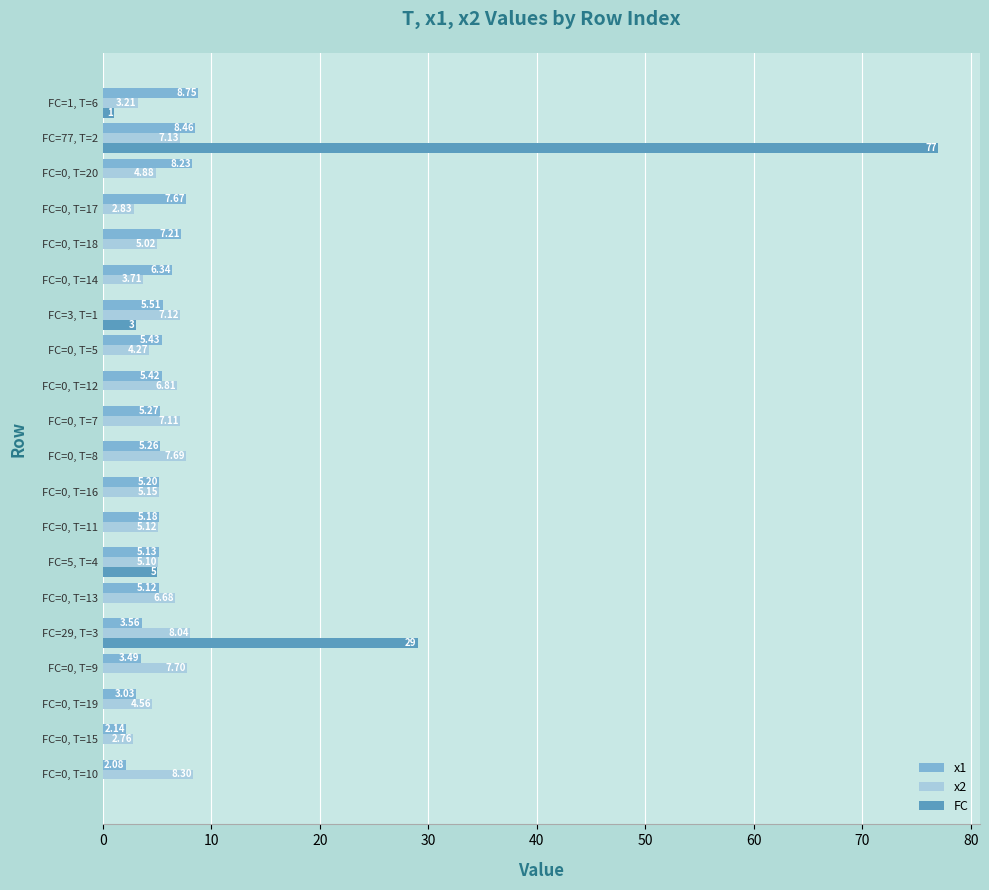

What is the sum of all FC values?

115.0